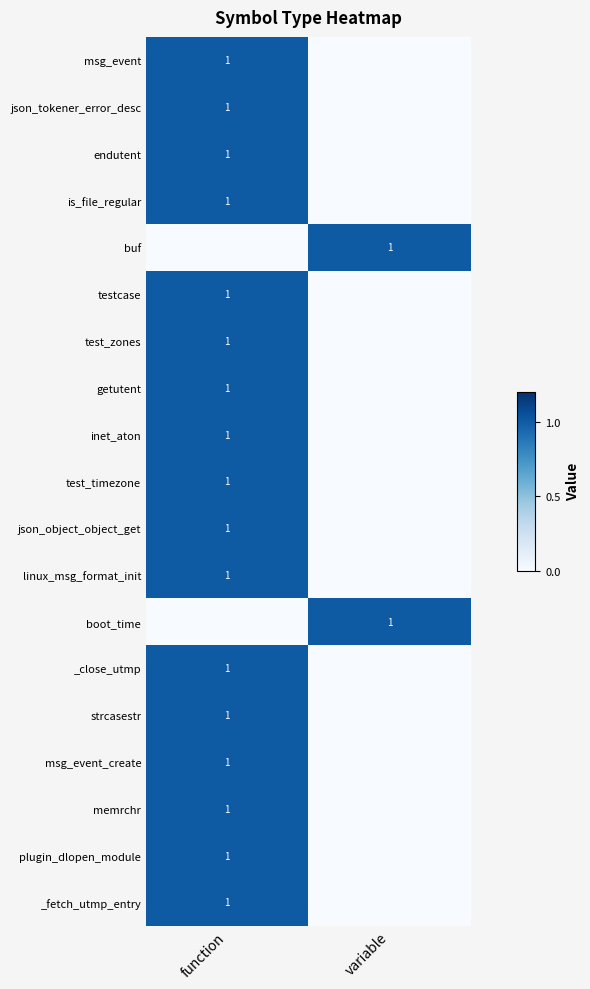

The value of json_object_object_get at function is 1. True or false?

True